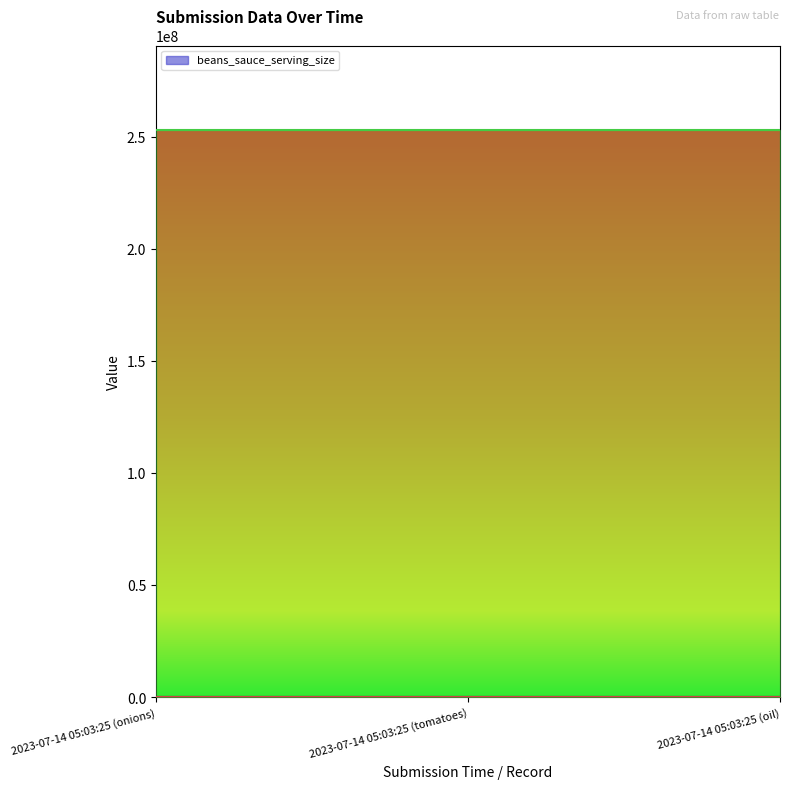

What is the difference between the beans_sauce_serving_size values at 2023-07-14 05:03:25 (oil) and 2023-07-14 05:03:25 (onions)?

1